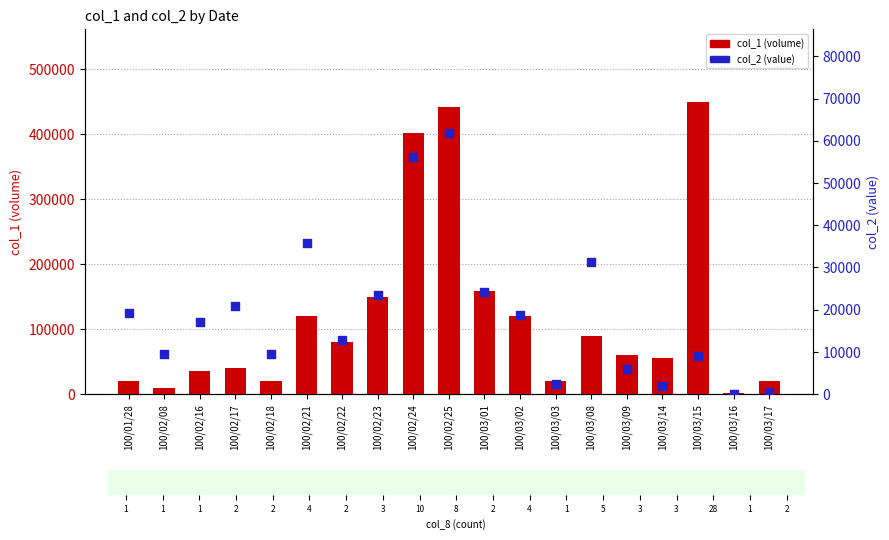

Which series reaches the minimum Y coordinate?

col_2 (value)